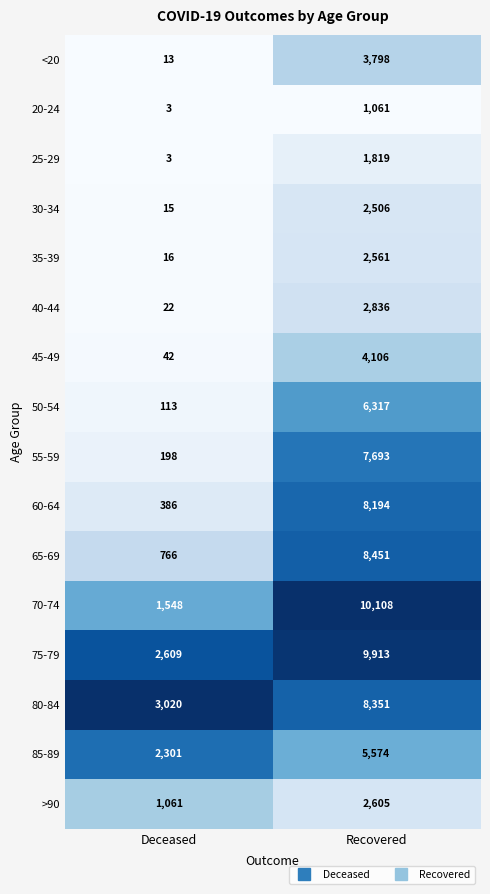

Which series has the largest total across all categories?

75-79